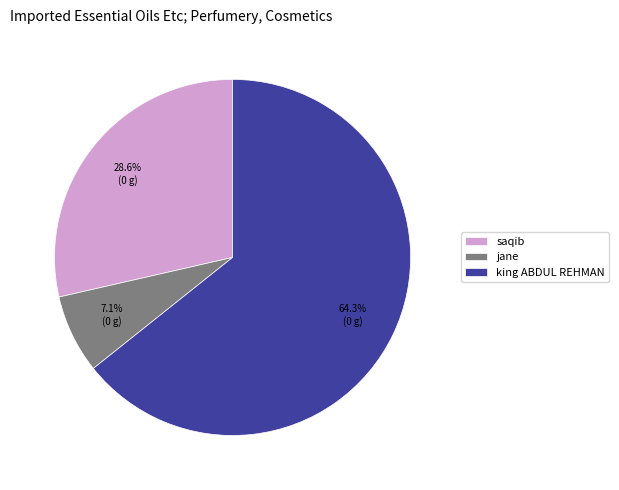

Approximately how many times larger is the value at saqib compared to king ABDUL REHMAN?

0.4